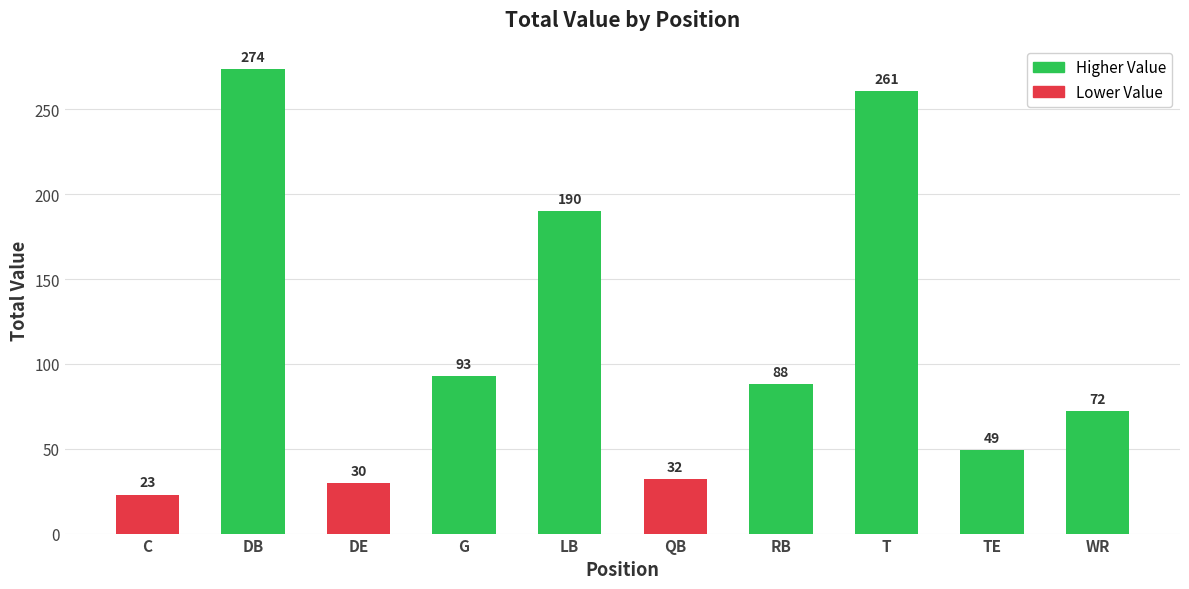

What is the label of the 6th bar from the left?

QB